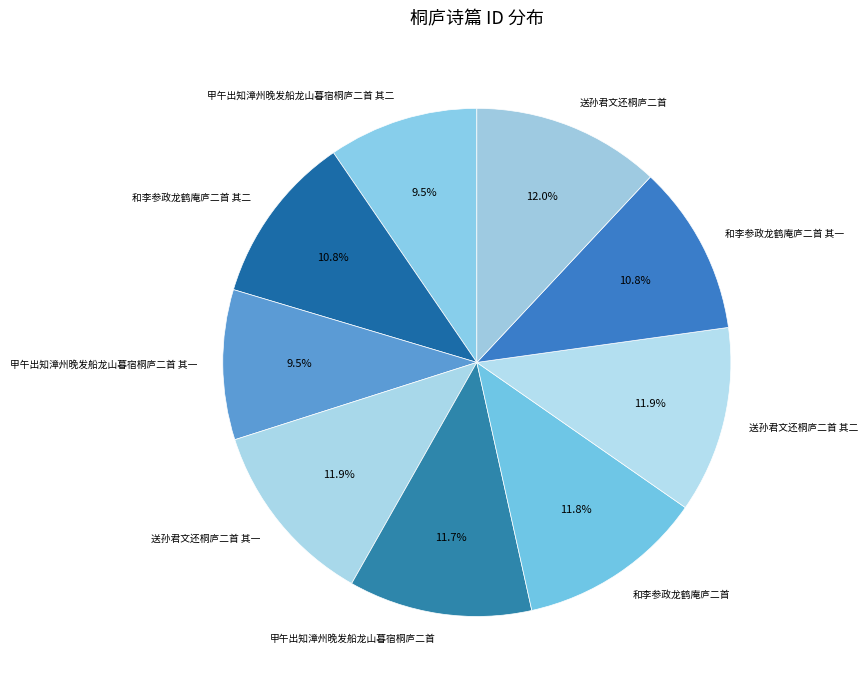

To the nearest percent, what is the combined percentage of 和李参政龙鹤庵庐二首 and 和李参政龙鹤庵庐二首 其二?

23%